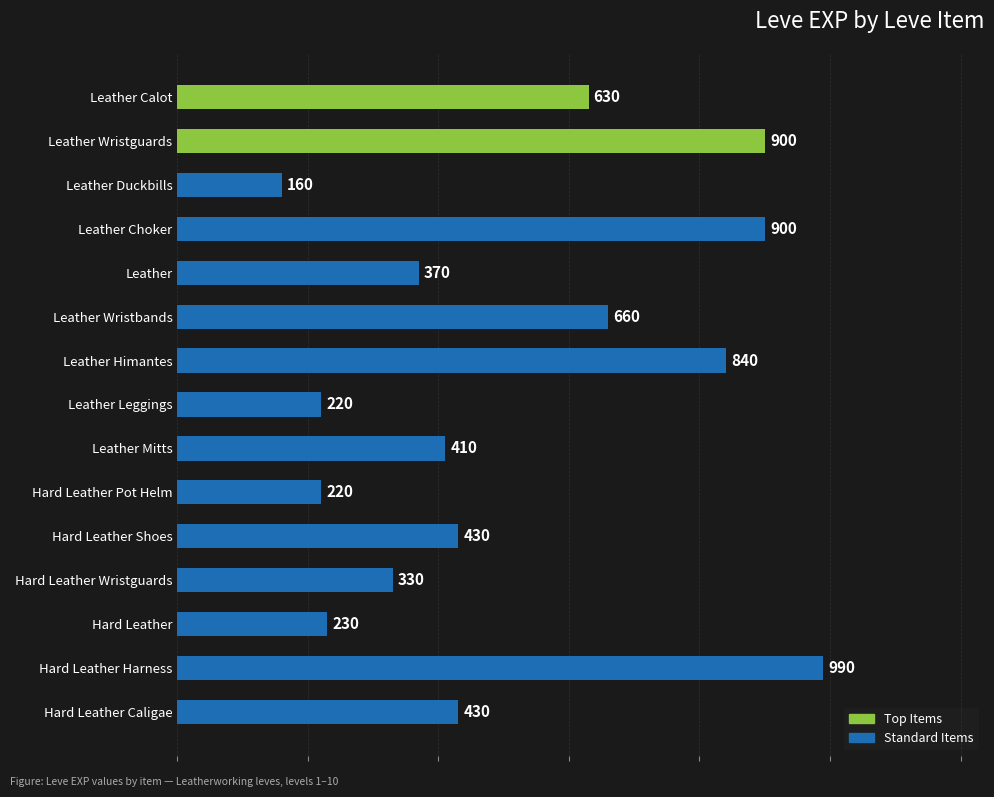

True or false: the data shows 220 at Hard Leather Pot Helm.

True